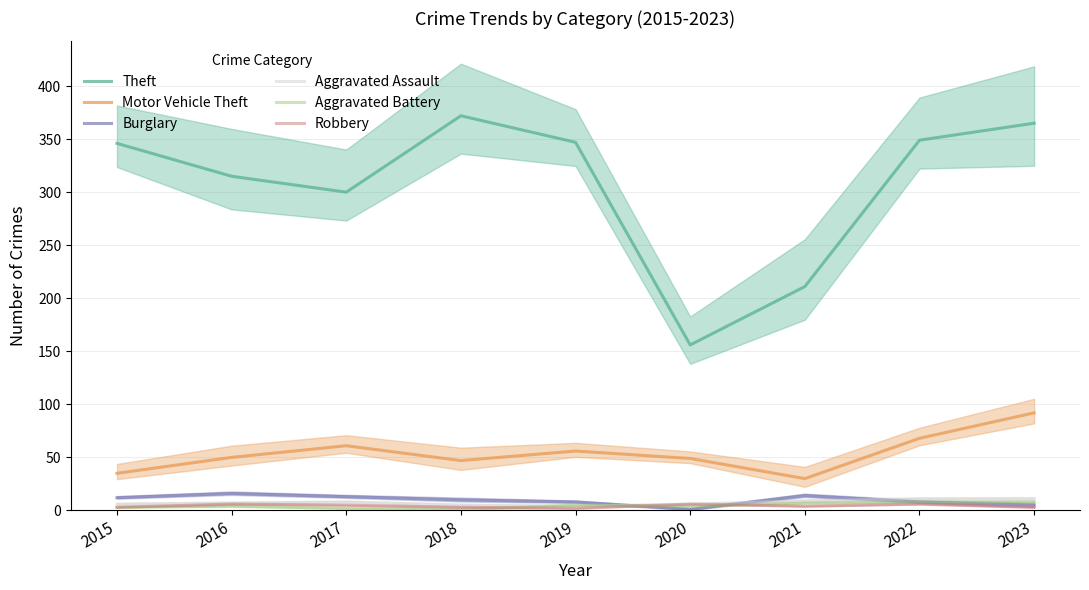

How many distinct data groups are displayed?

6